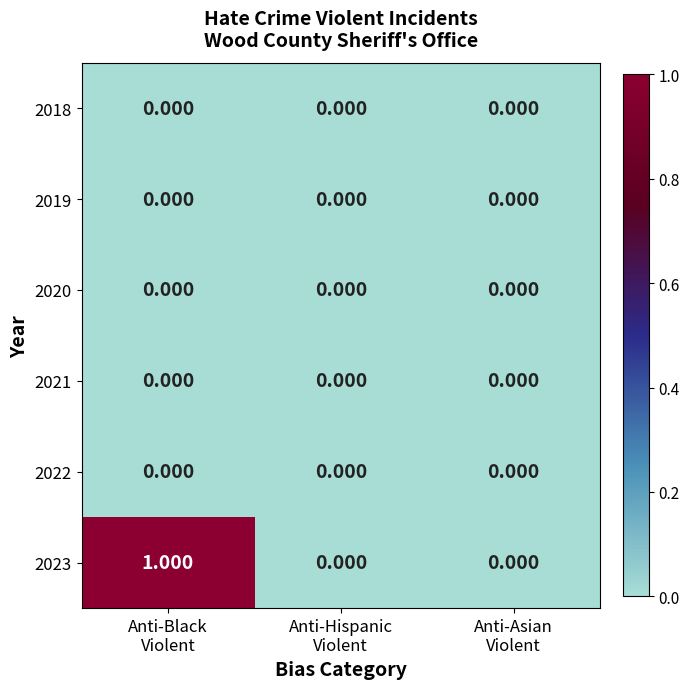

Which series has the largest total across all categories?

2023